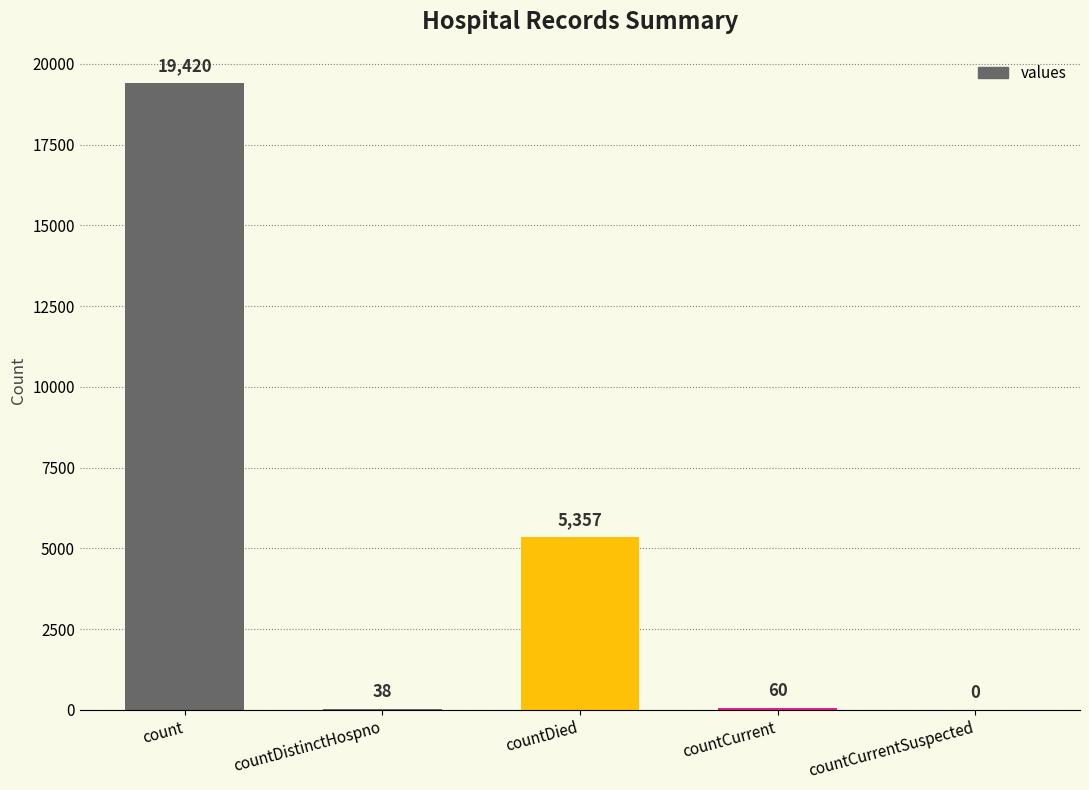

What is the greatest value displayed?

19420